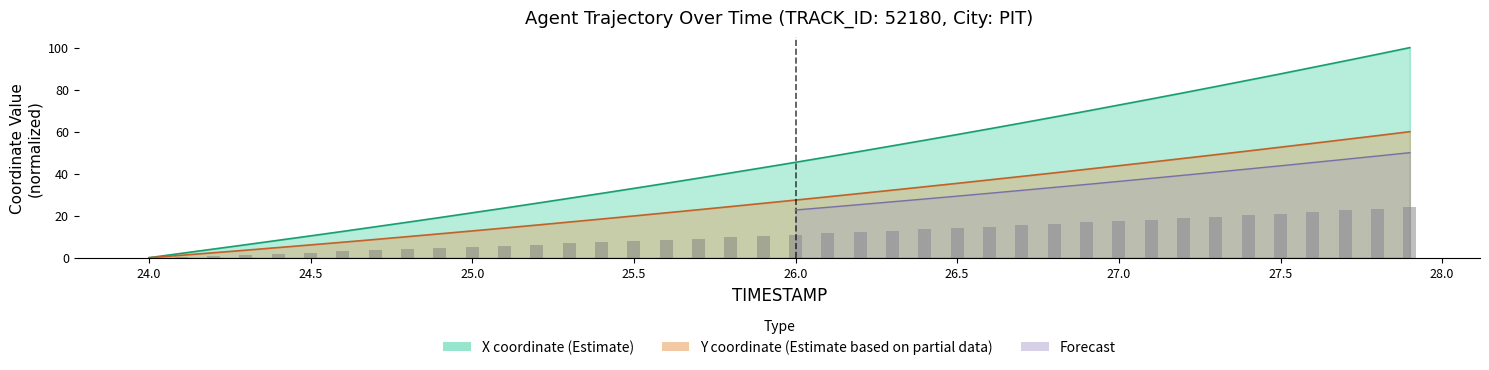

Is it true that X equals 45.4 at 26.0?

True